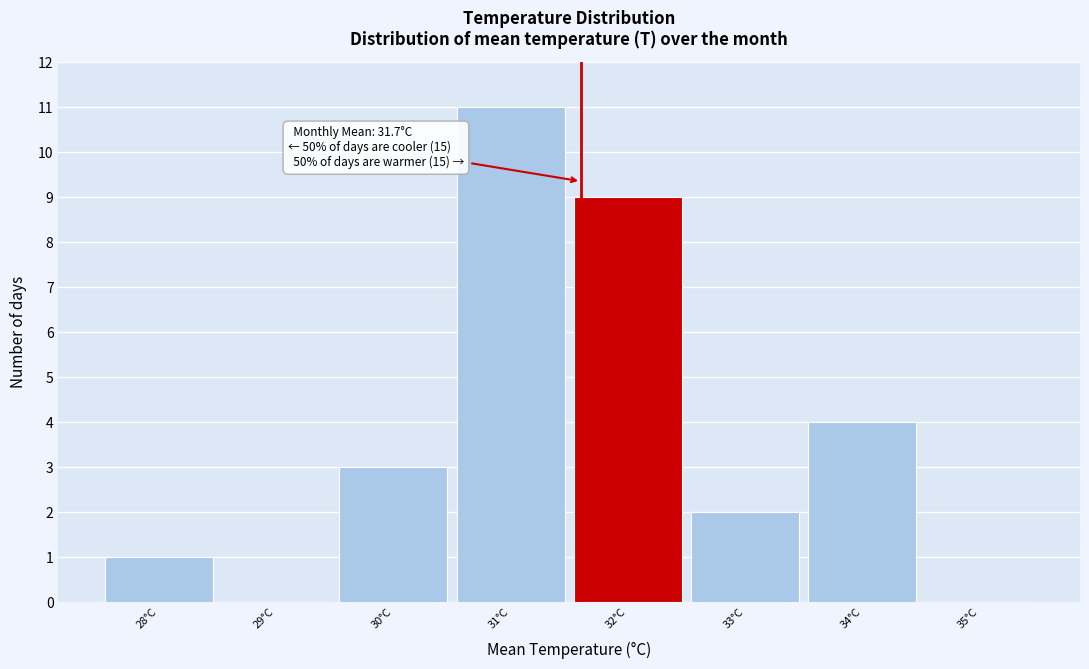

Reading left to right, what are all the values shown in this chart?

28°C=1	29°C=0	30°C=3	31°C=11	32°C=9	33°C=2	34°C=4	35°C=0